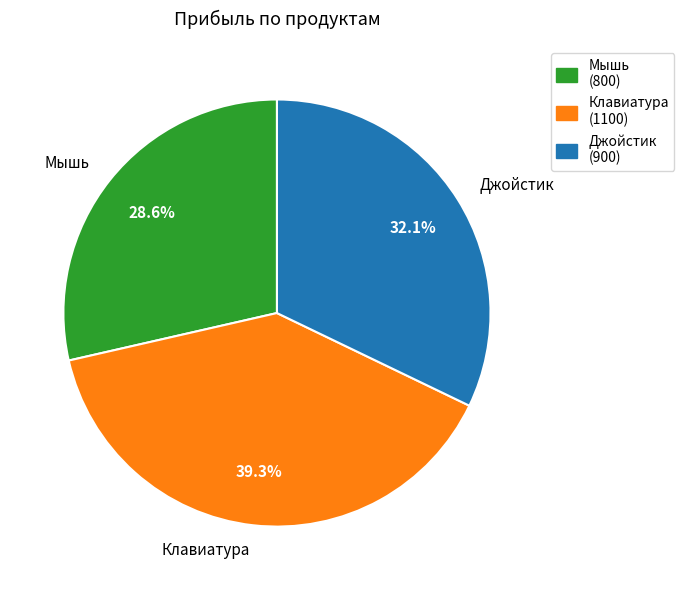

Does any single category account for the majority?

No